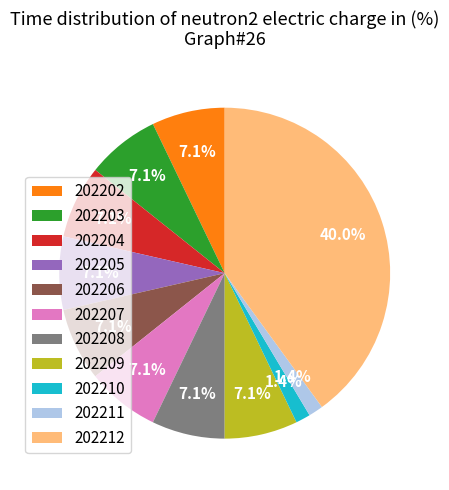

Which category has the biggest portion of the pie?

202212